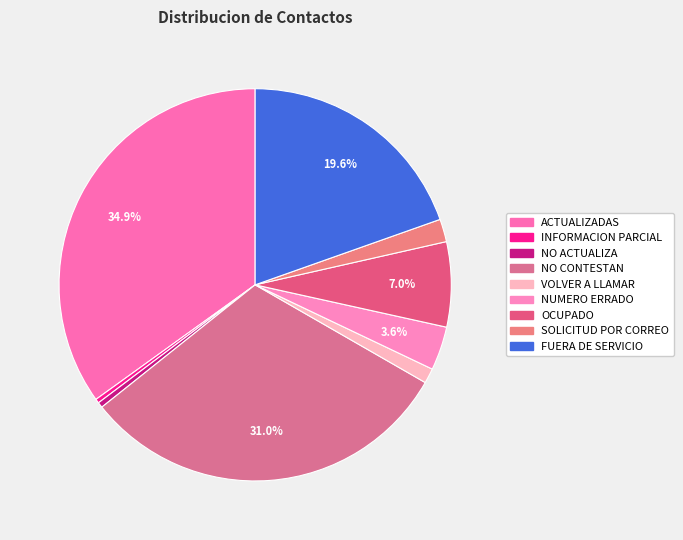

To the nearest percent, what percentage of the pie is FUERA DE SERVICIO?

20%